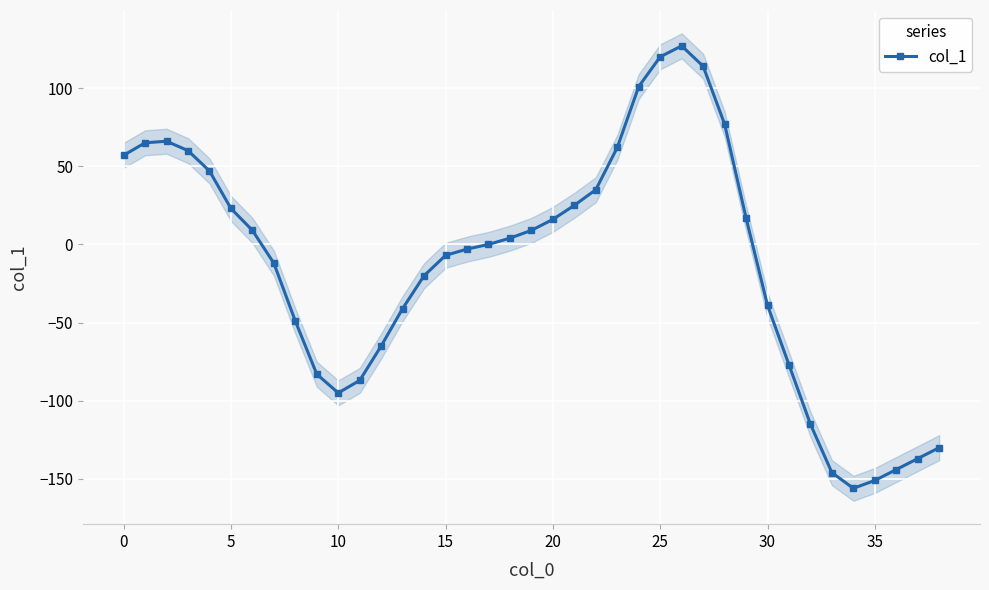

Reading left to right, list all the values displayed in this chart.

57	65	66	60	47	23	9	-12	-49	-83	-95	-87	-65	-41	-20	-7	-3	0	4	9	16	25	35	62	101	120	127	114	77	17	-39	-77	-115	-146	-156	-151	-144	-137	-130